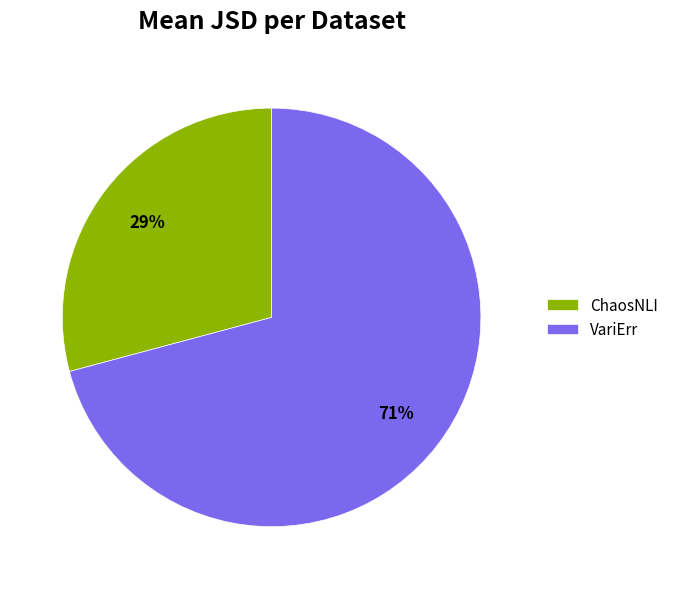

To the nearest percent, what is the difference between the largest and smallest slice percentages?

42%